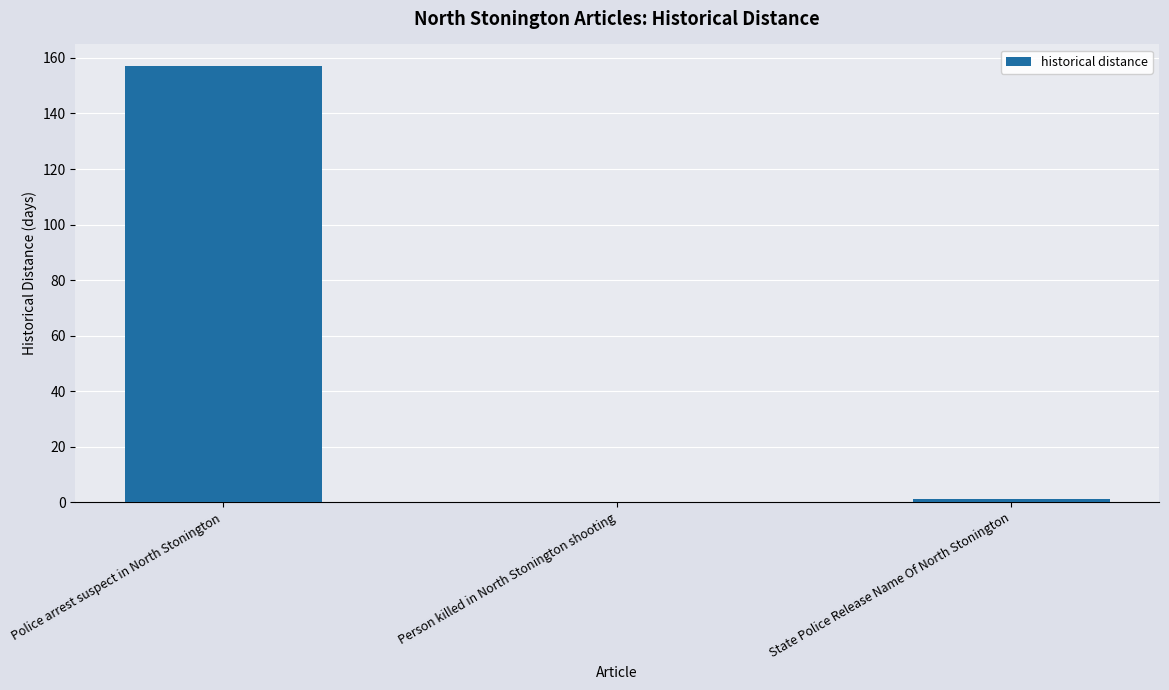

What is the greatest value displayed?

157